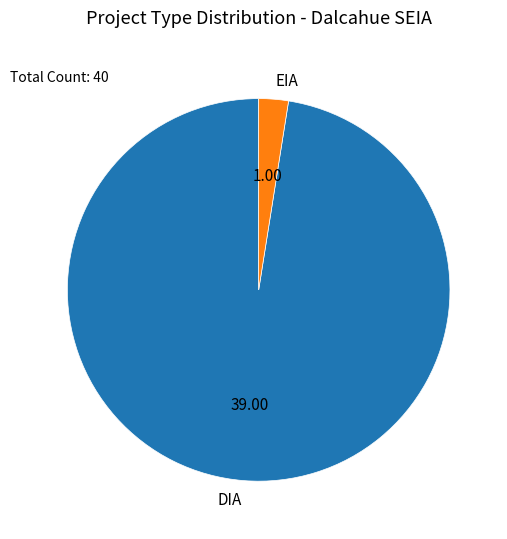

Does EIA account for over 50% of the chart?

No